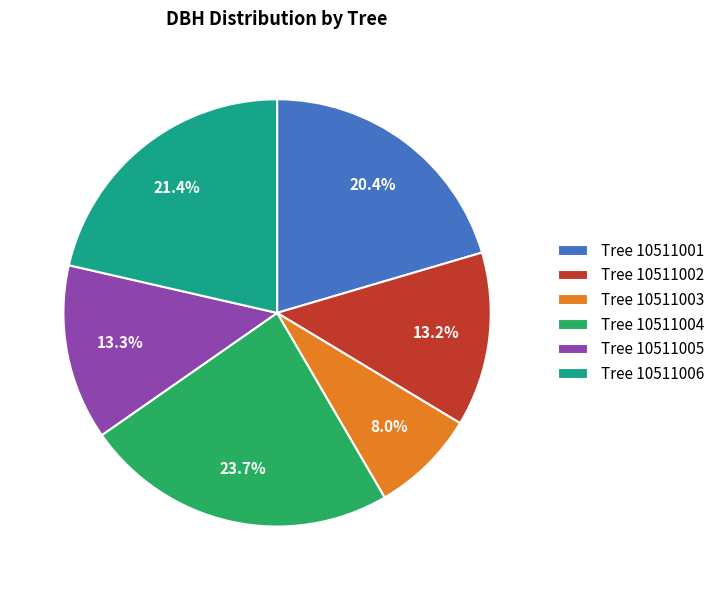

What portion of the pie excludes Tree 10511004?

76.3%